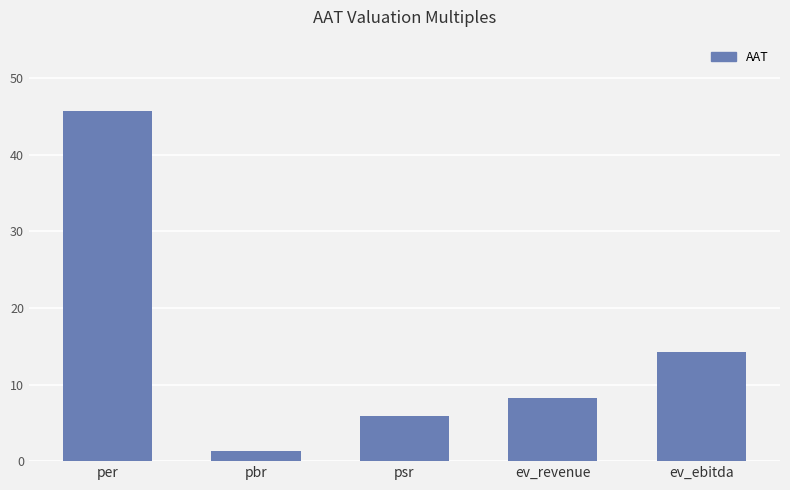

List the labels in order of value, largest first.

per, ev_ebitda, ev_revenue, psr, pbr